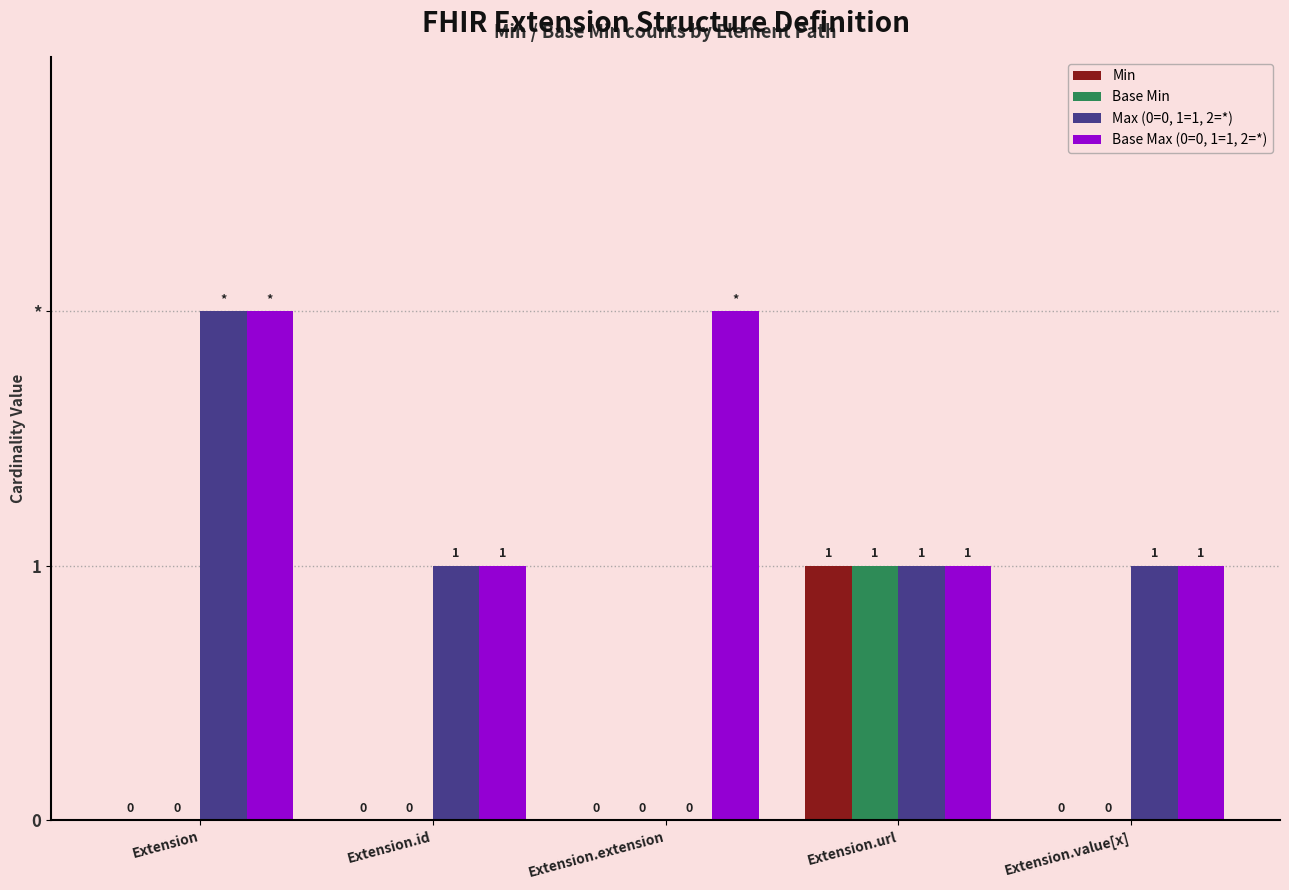

What are all the series names shown in the legend?

Min, Base Min, Max (0=0, 1=1, 2=*), Base Max (0=0, 1=1, 2=*)